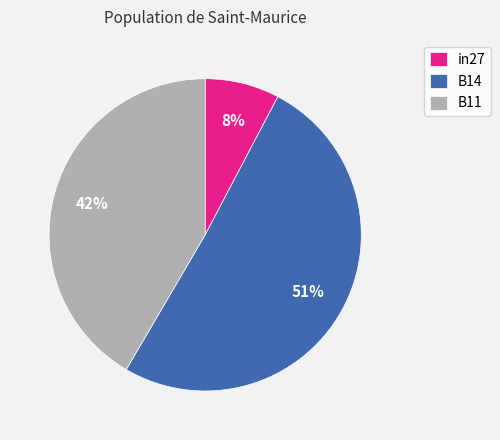

Do B14 and in27 together represent more than half of the pie?

Yes